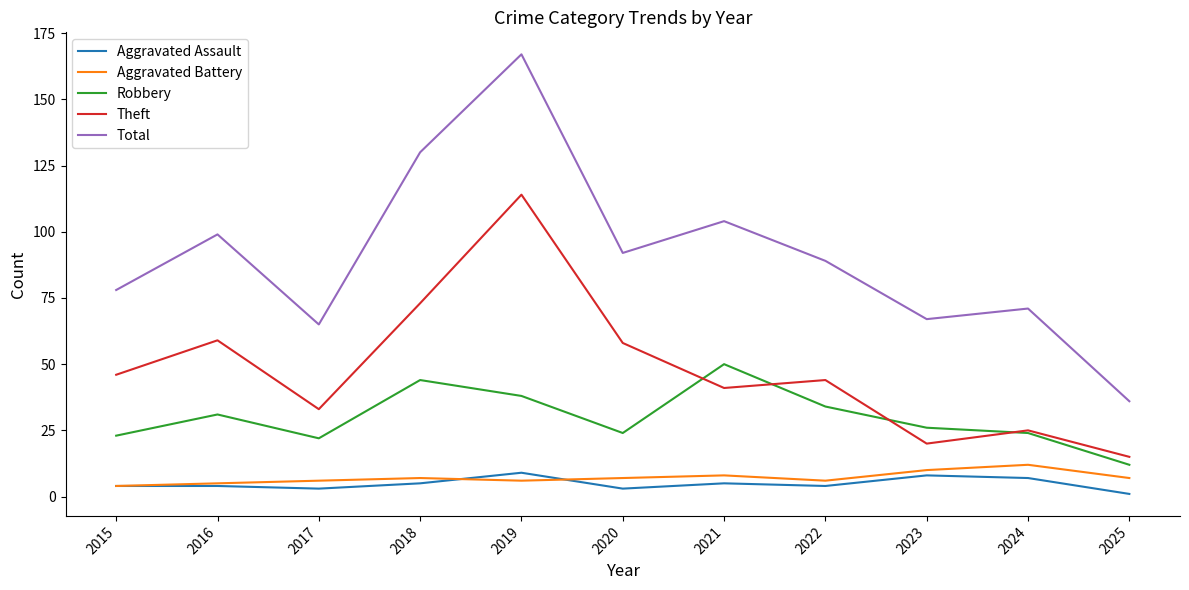

How many Aggravated Assault values are between 3 and 7?

8